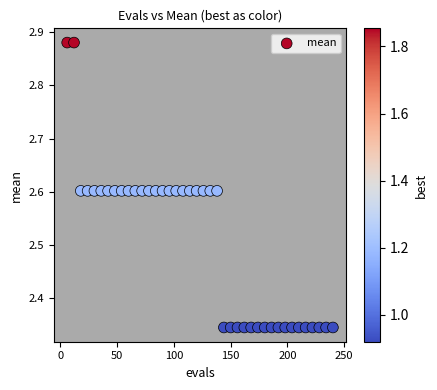

What is the range of X values (max minus min)?

234.0